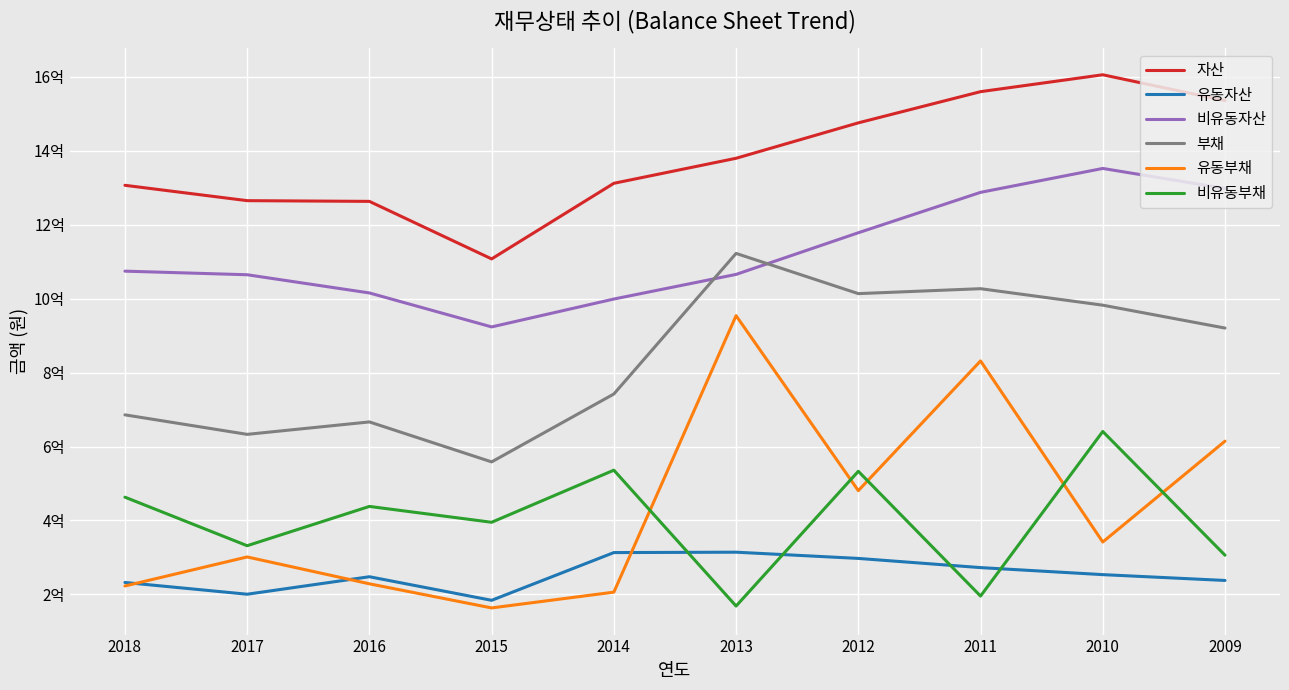

True or false: 부채 and 비유동부채 intersect in this chart.

False